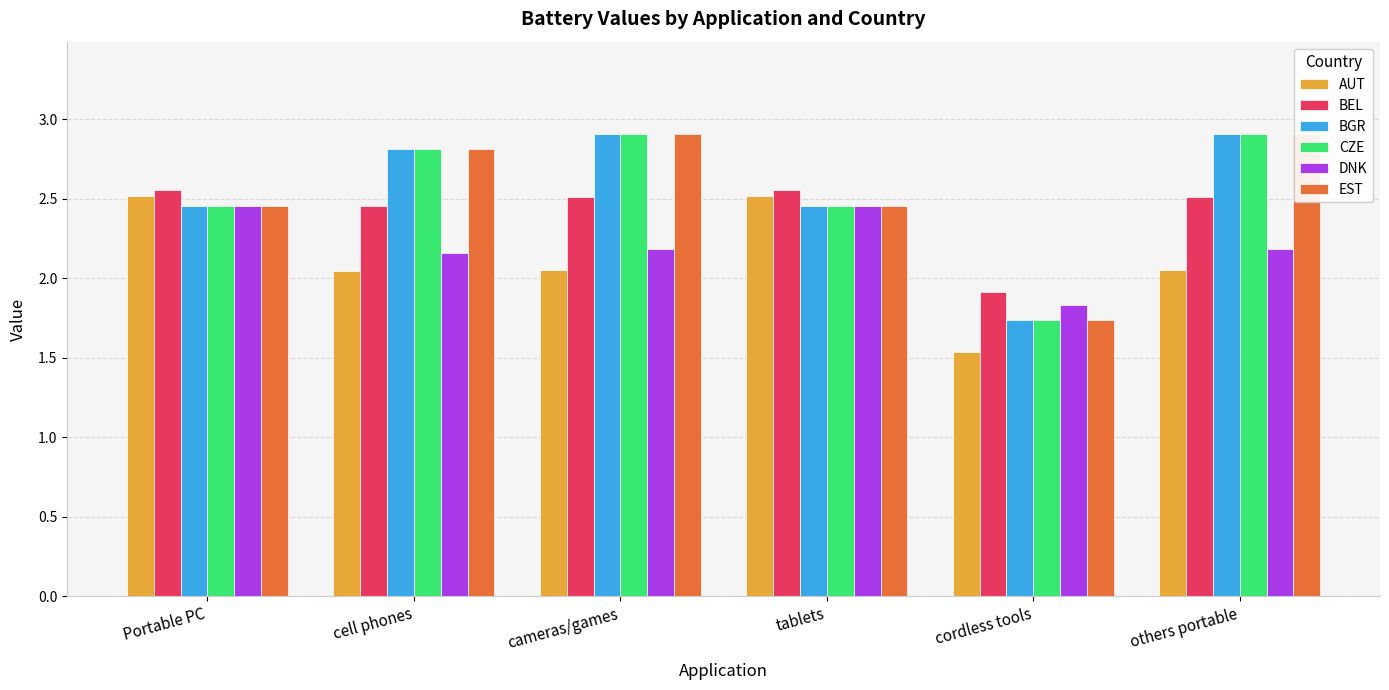

How many data points in EST are less than 2?

1